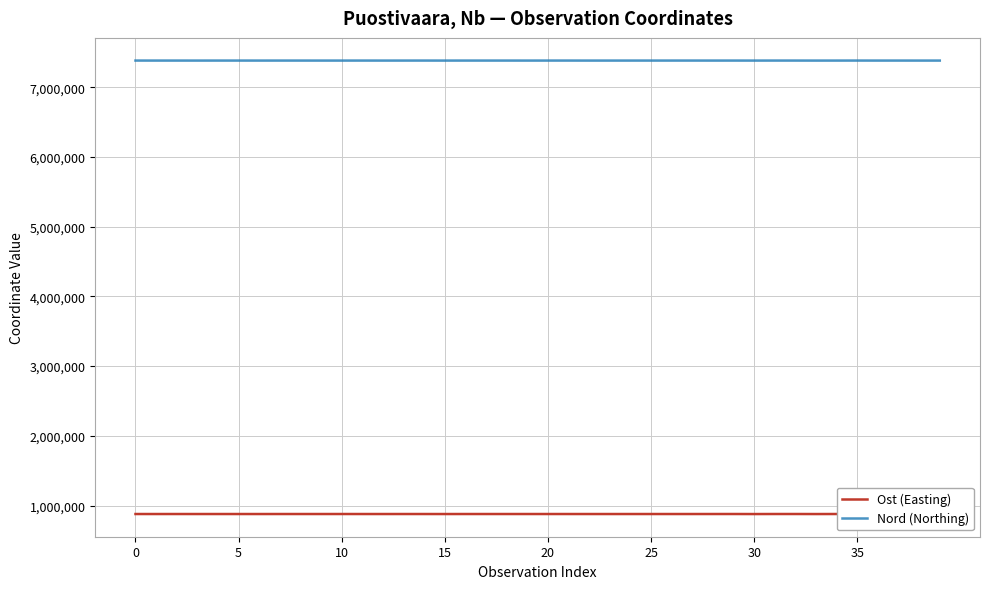

Which series has the widest spread of values?

Ost (Easting)